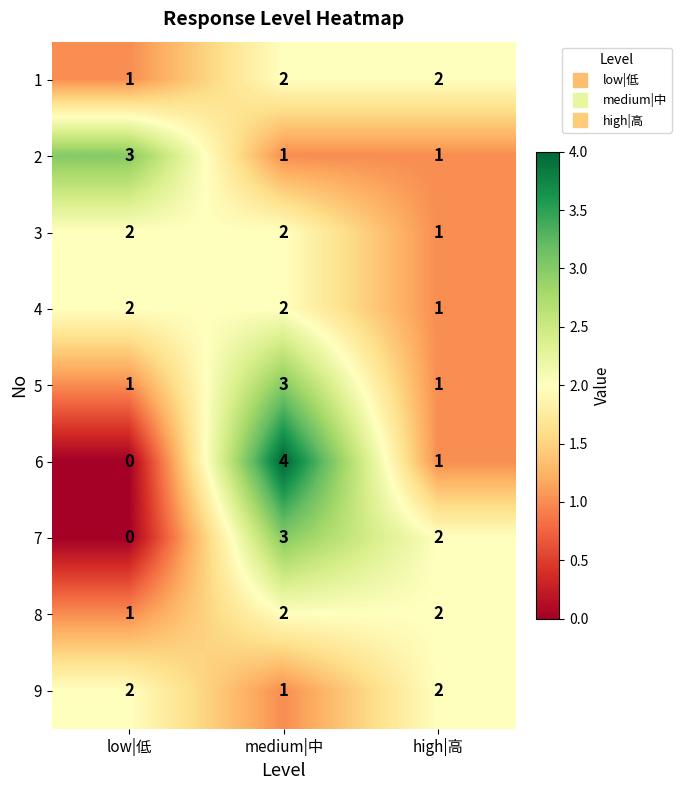

The value of 2 at high|高 is 1. True or false?

True